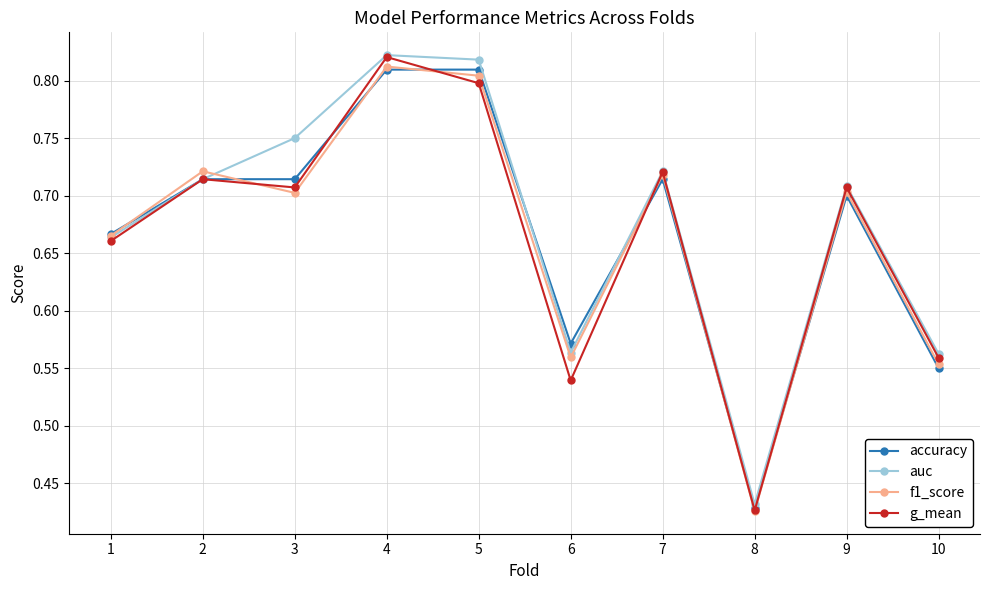

Where is the first local minimum for f1_score?

3